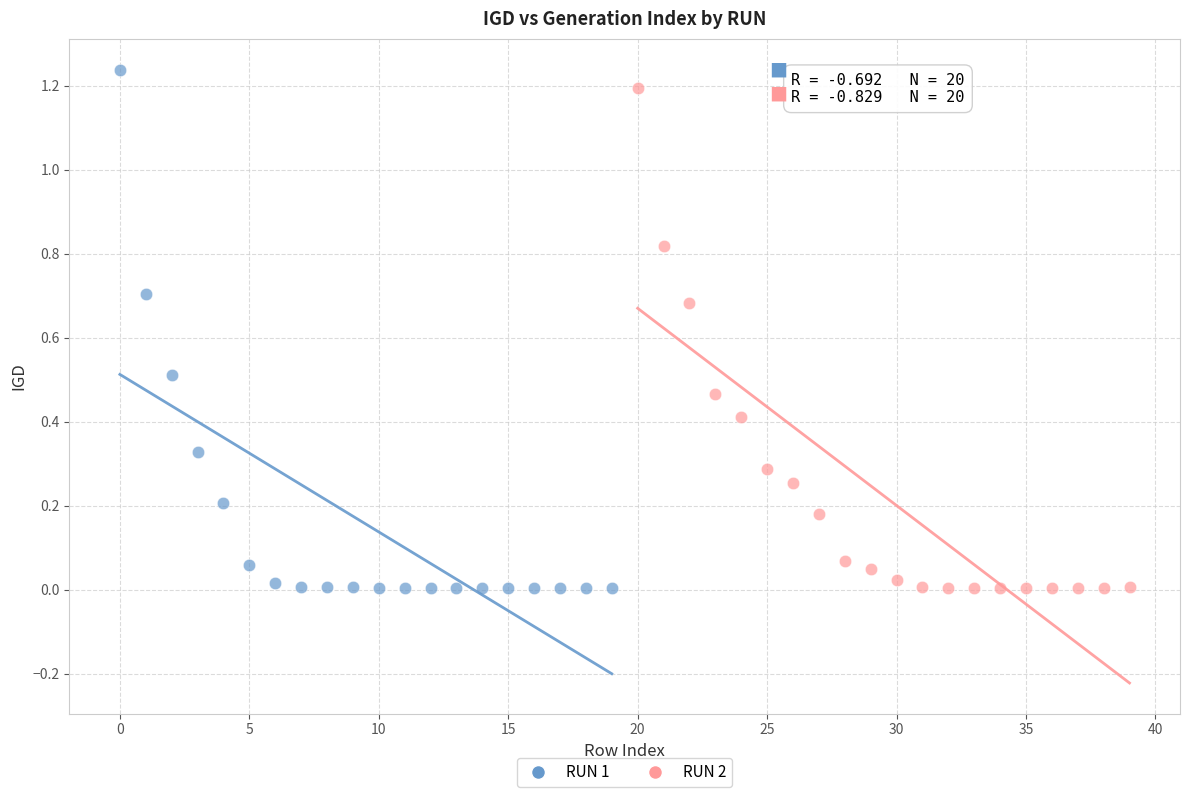

Which series has the largest Y range (max minus min)?

RUN 1